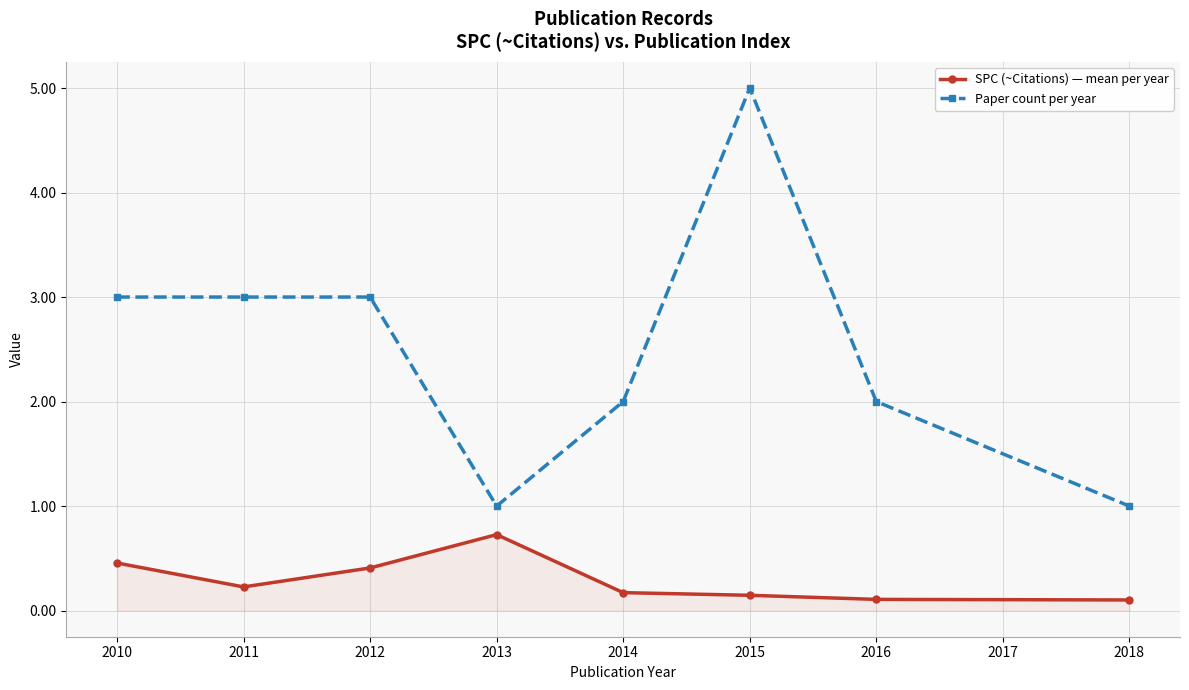

Count the number of categories in the chart.

8